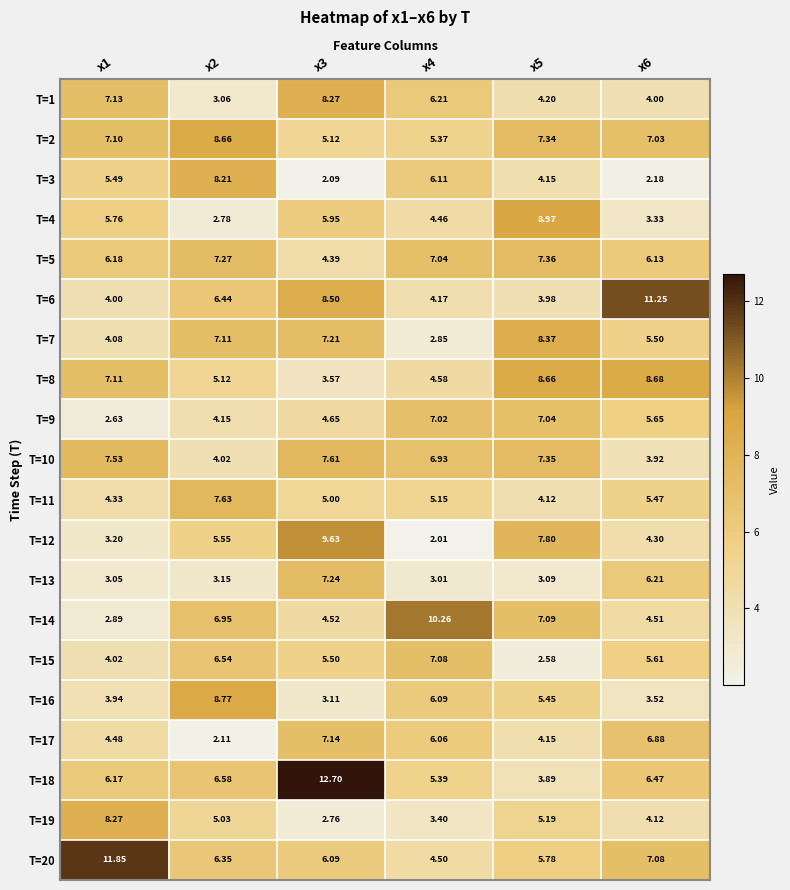

Is the value of T=7 at x1 greater than the value of T=13 at x3?

No